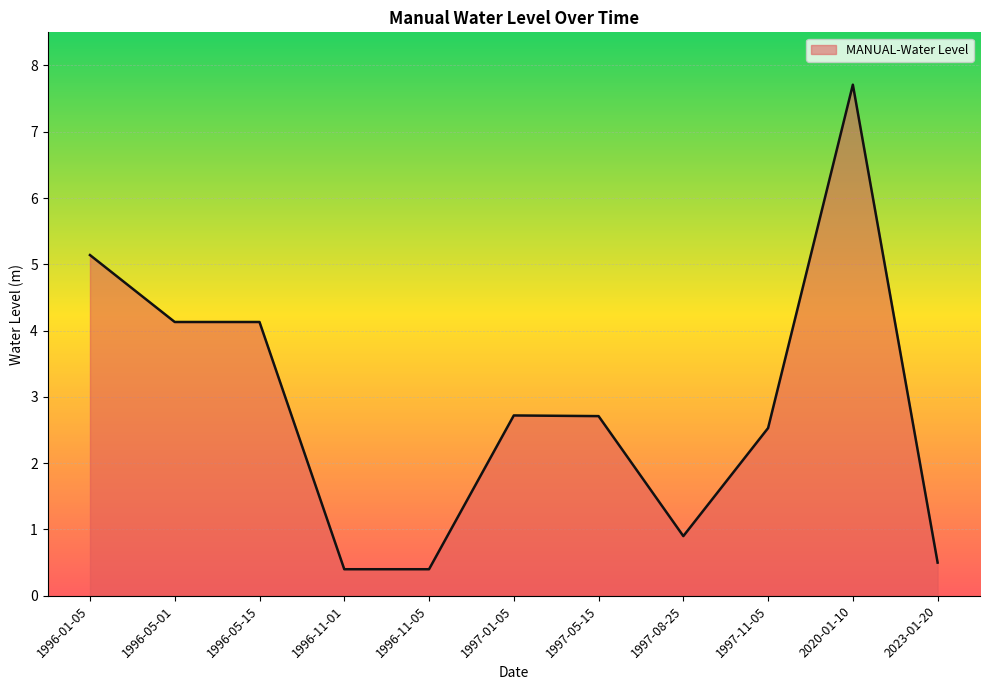

Where does the data first go above 2?

1996-01-05